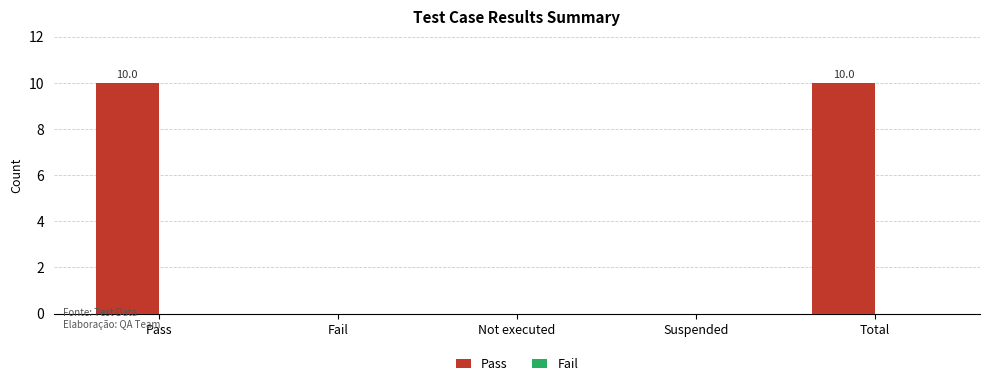

What is the maximum value shown in the chart?

10